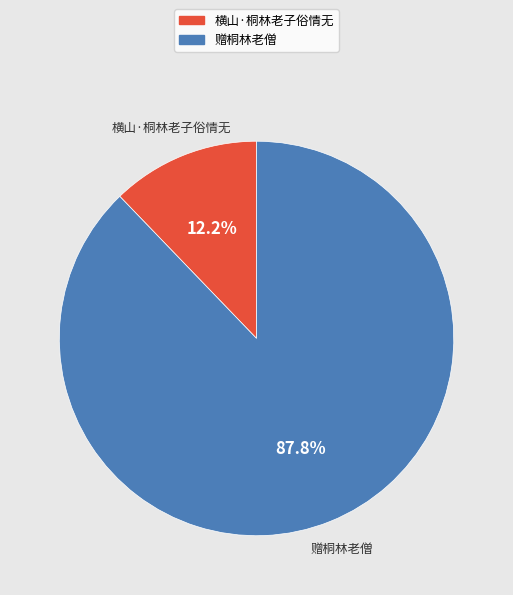

Is there any slice that represents more than half of the pie?

Yes